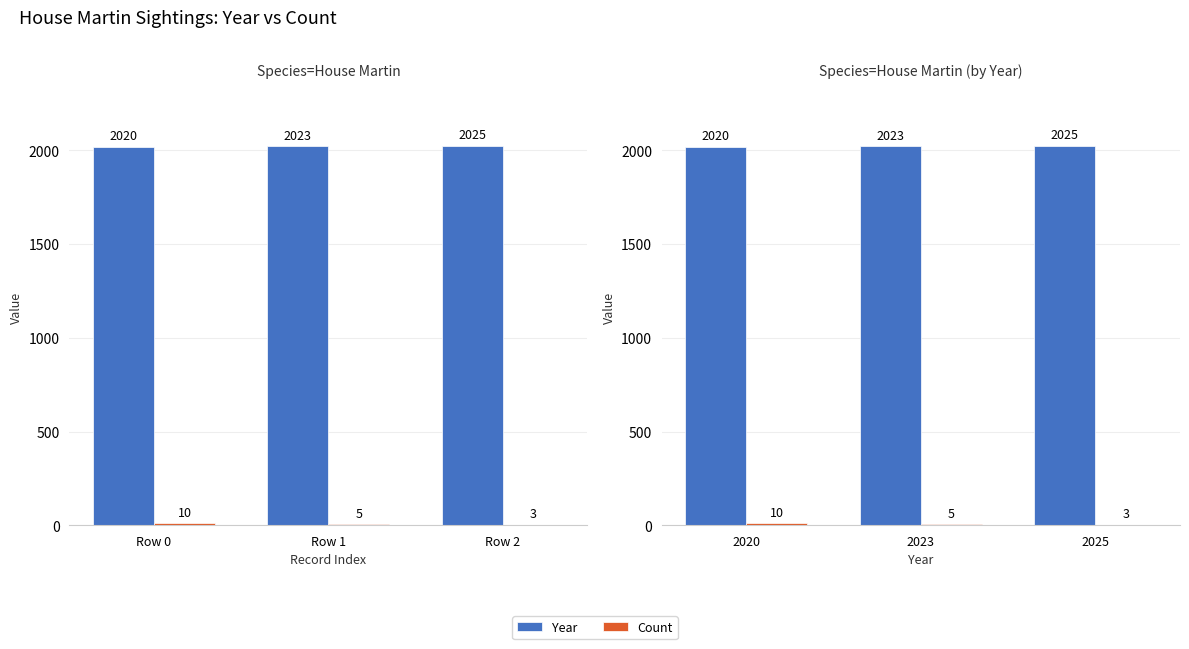

Count the Year values in the range 2020 to 2025.

3